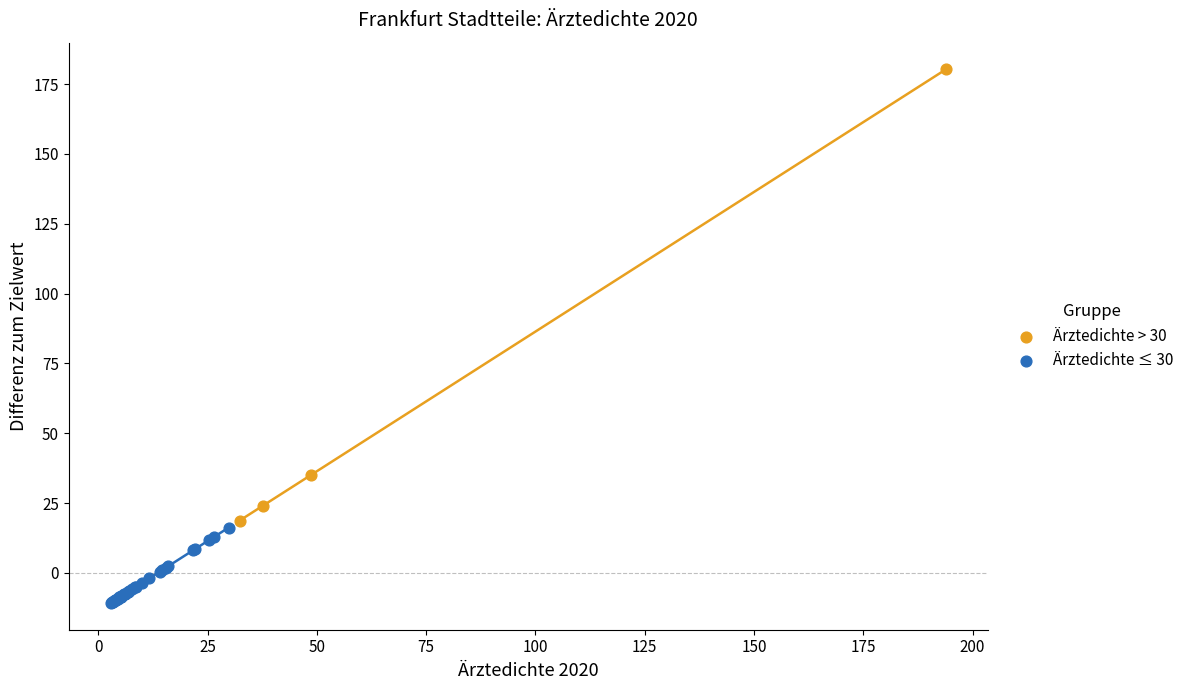

Which series contains the highest Y value?

Ärztedichte > 30